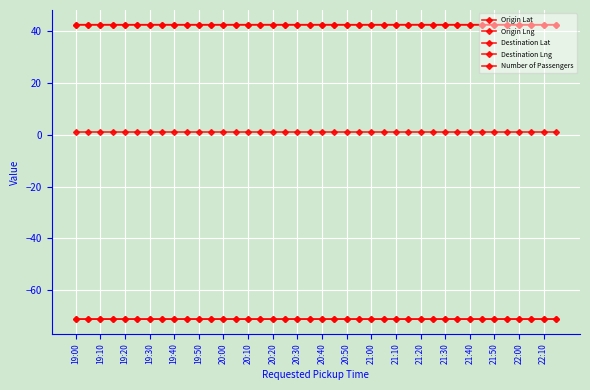

How many distinct data groups are displayed?

5